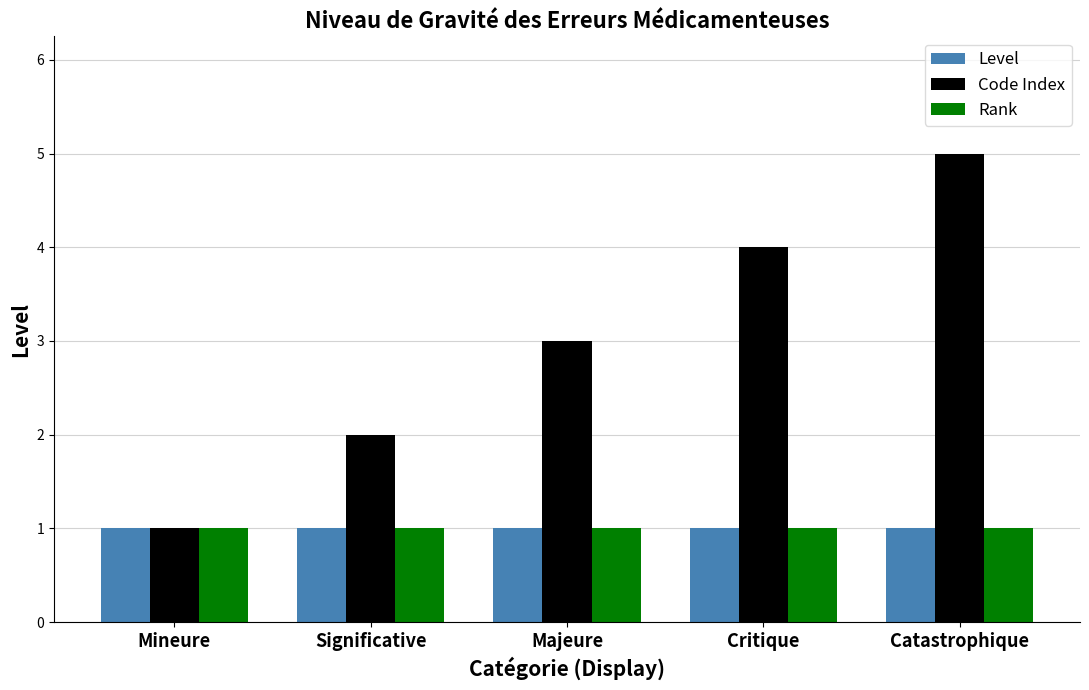

Which series has the largest total across all categories?

Code Index